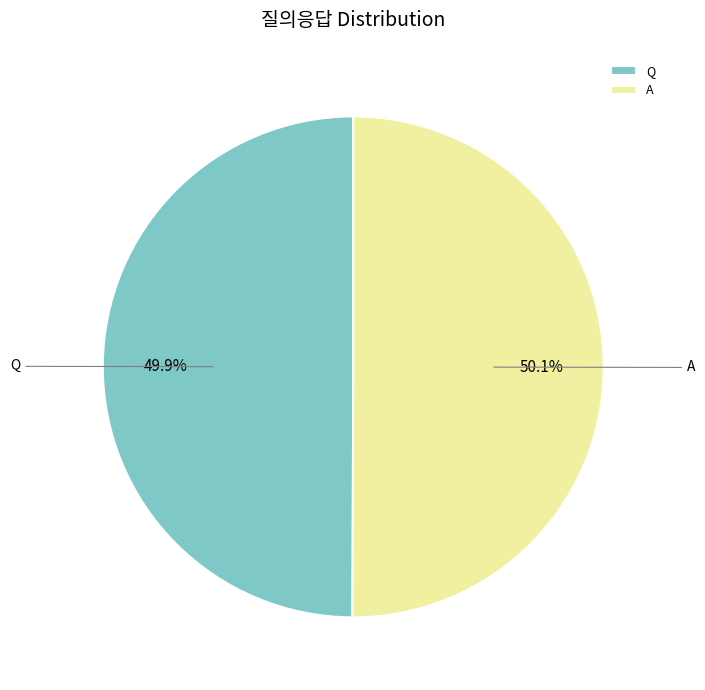

Approximately how many times larger is the value at A compared to Q?

1.0